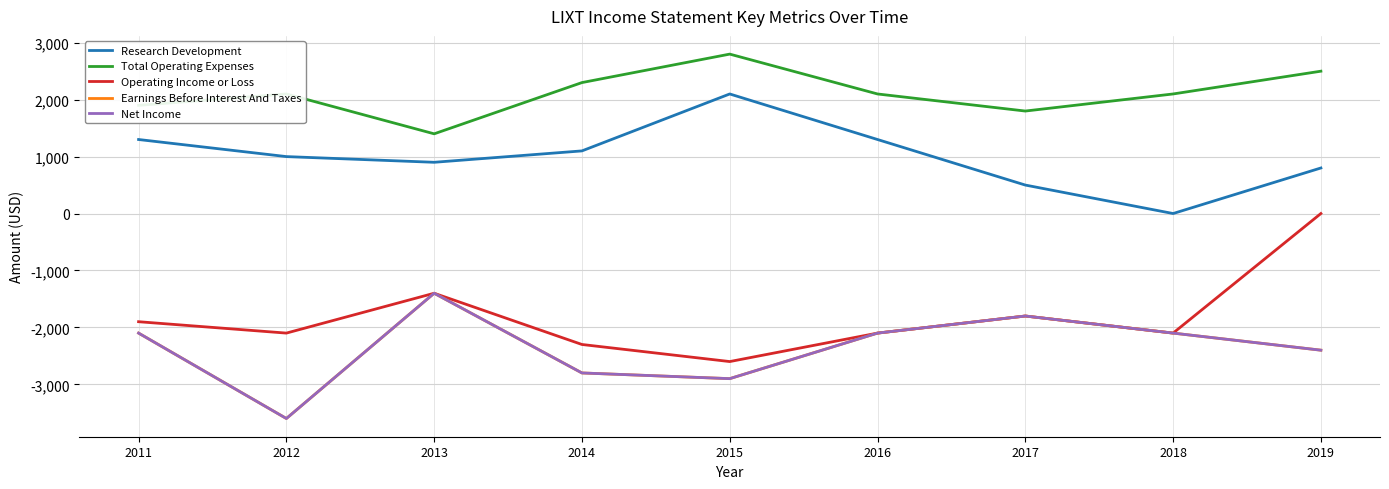

Reading left to right, extract all data points from this chart.

Research Development: 1300	1000	900	1100	2100	1300	500	0	800
Total Operating Expenses: 1900	2100	1400	2300	2800	2100	1800	2100	2500
Operating Income or Loss: -1900	-2100	-1400	-2300	-2600	-2100	-1800	-2100	0
Earnings Before Interest And Taxes: -2100	-3600	-1400	-2800	-2900	-2100	-1800	-2100	-2400
Net Income: -2100	-3600	-1400	-2800	-2900	-2100	-1800	-2100	-2400